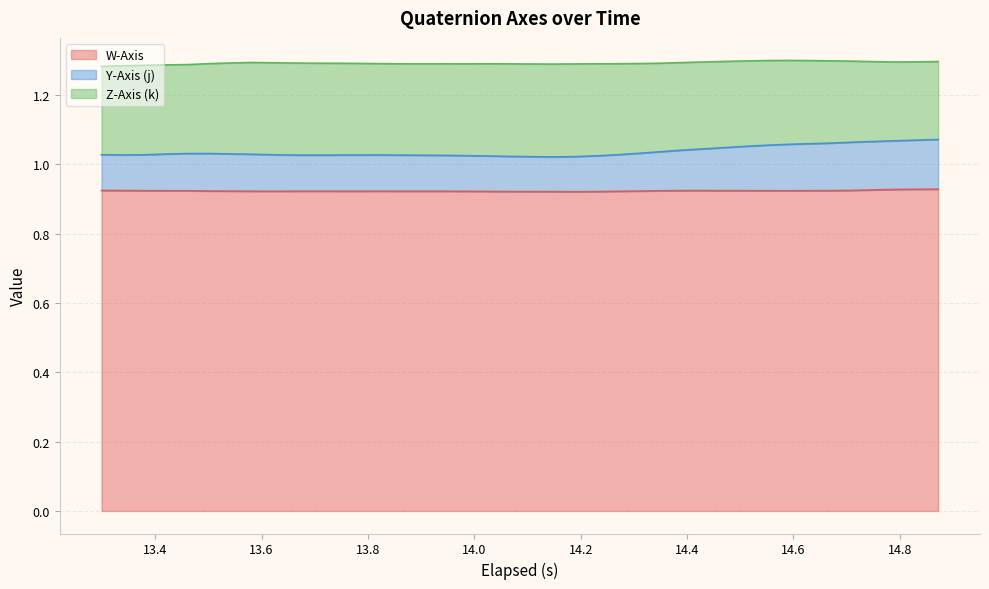

What are all the series names shown in the legend?

W-Axis, Y-Axis (j), Z-Axis (k)